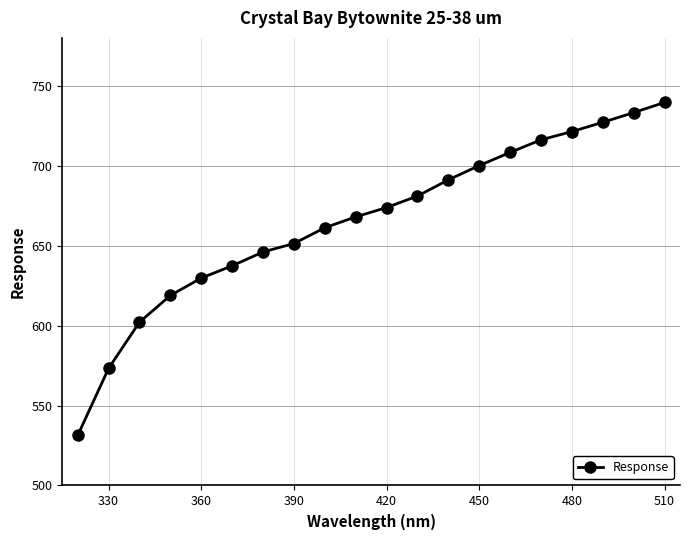

What is the average value?

665.6